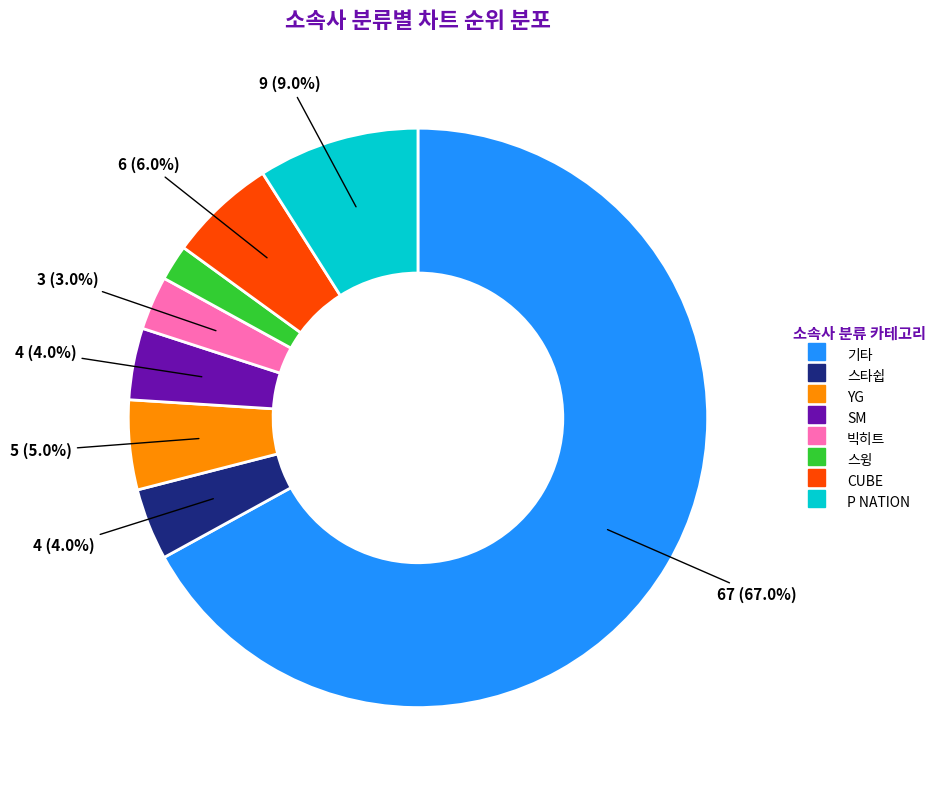

Is it true that P NATION is 1% of the pie?

False